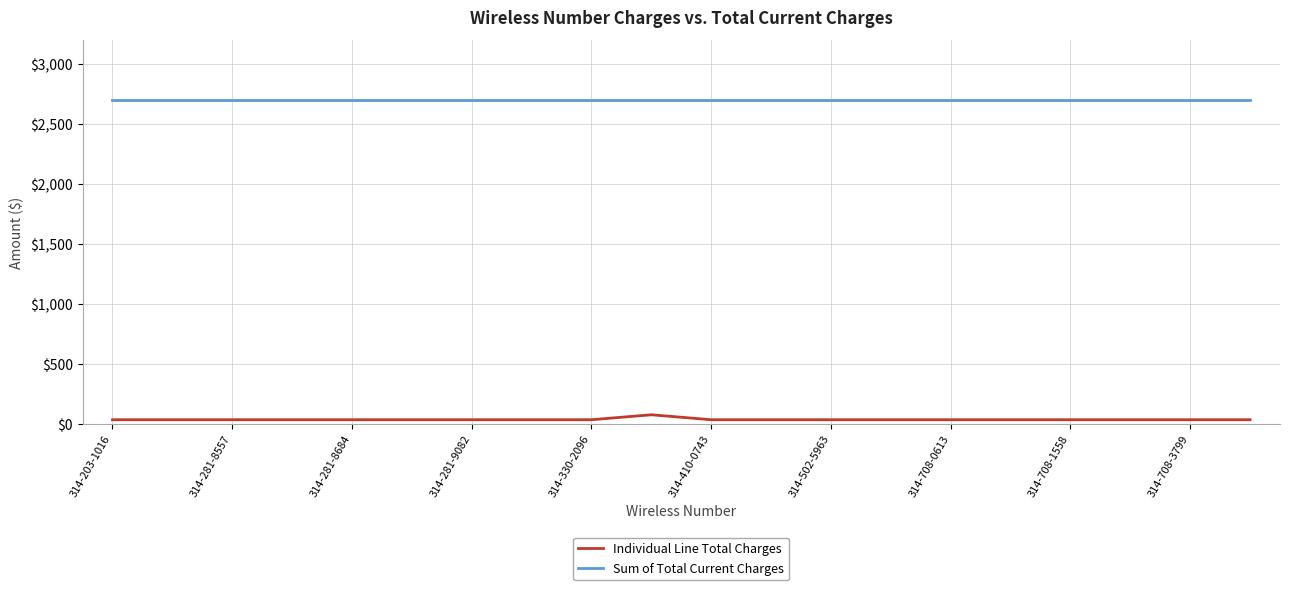

True or false: Sum of Total Current Charges and Individual Line Total Charges cross at least once.

False